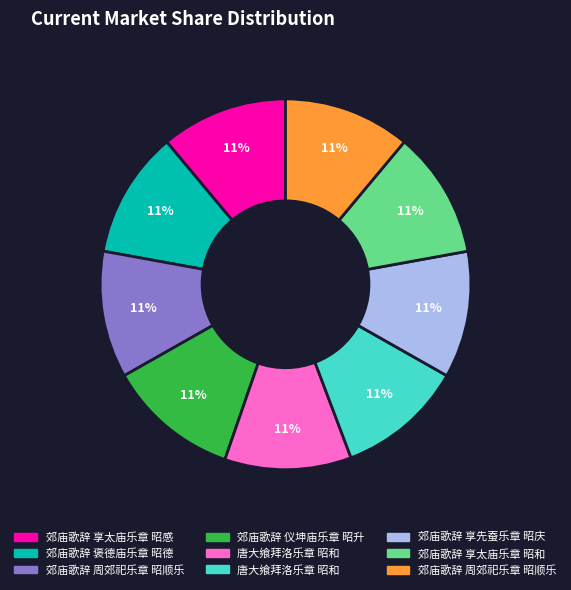

Is there a majority slice in this chart?

No